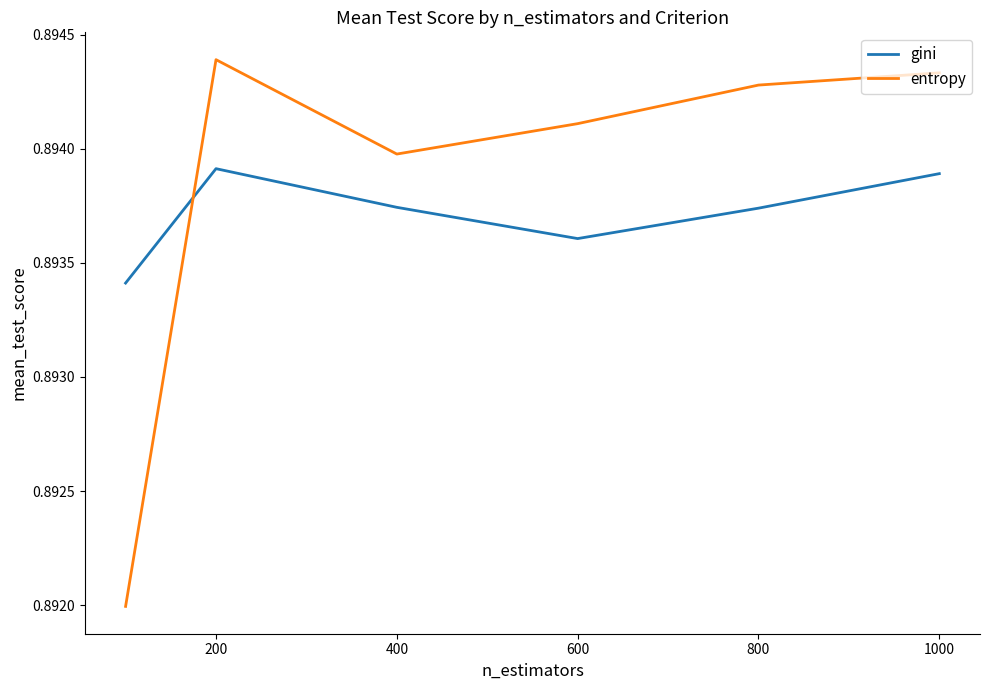

List the series in order of their overall mean, lowest first.

gini, entropy